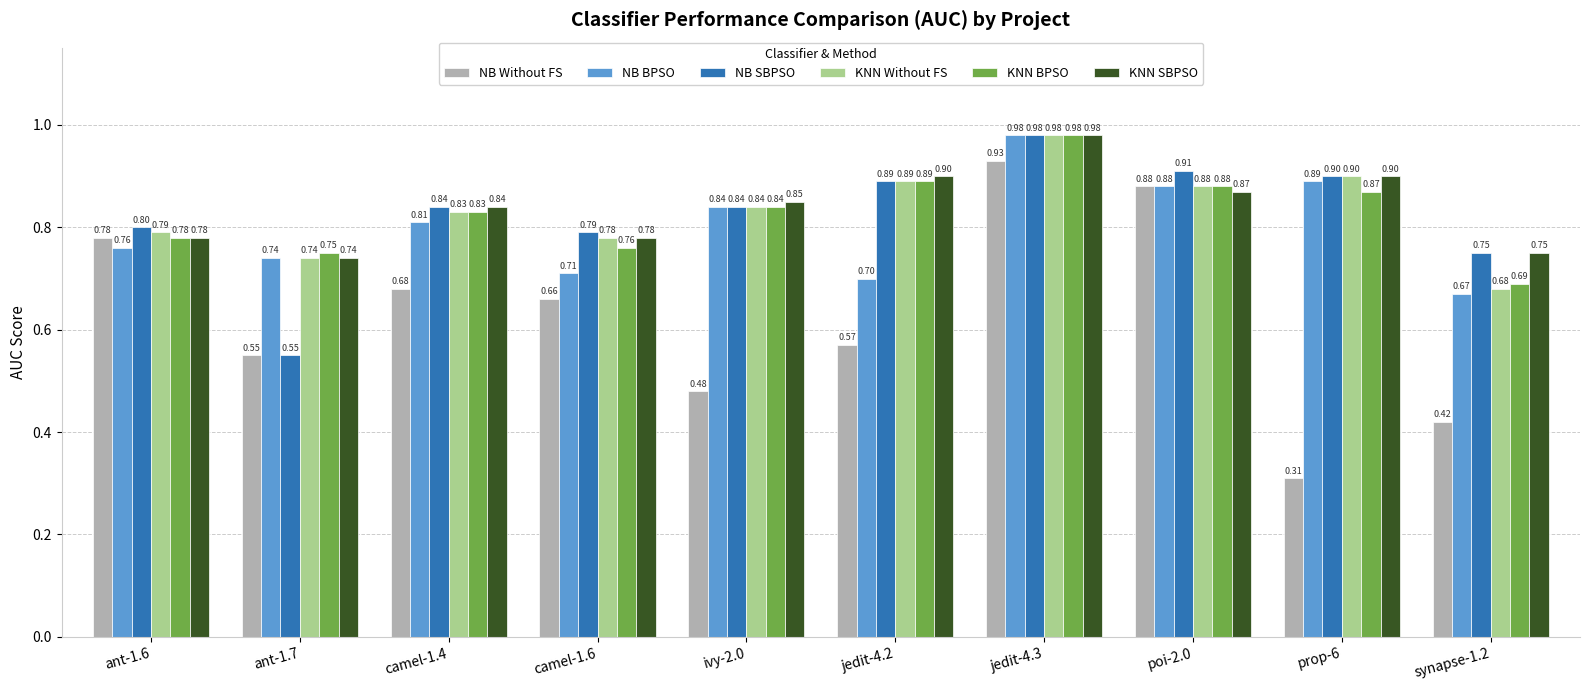

The NB BPSO series shows 0.6 at jedit-4.3. True or false?

False